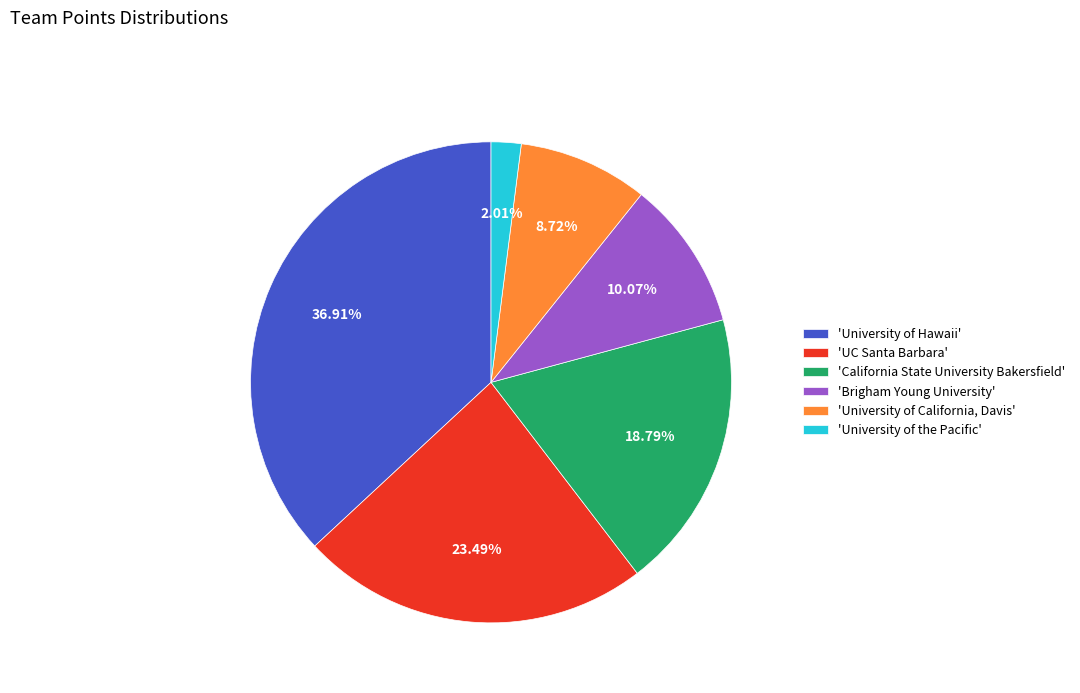

Is there any slice that represents more than half of the pie?

No